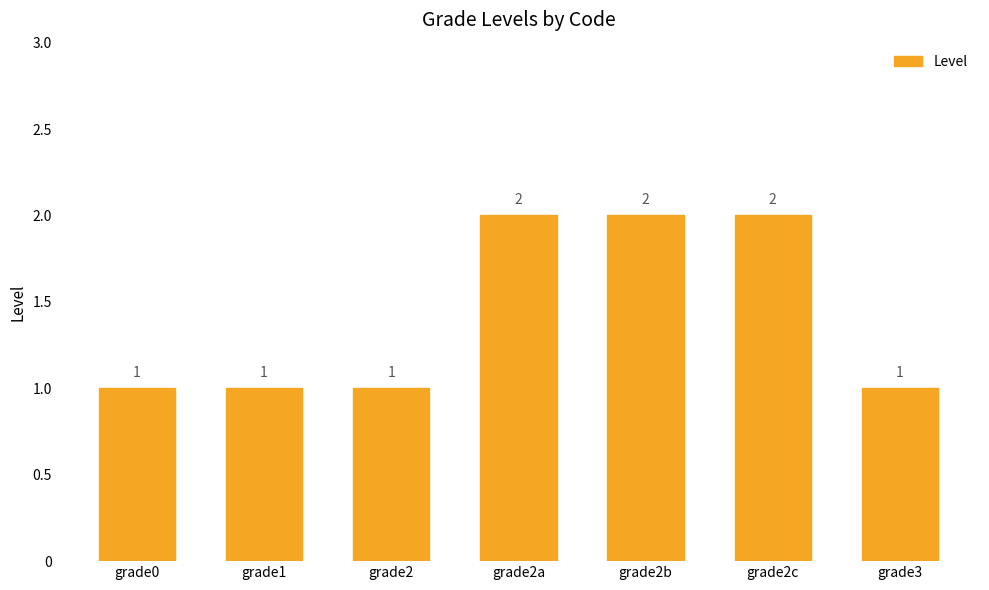

What is the label of the 3rd bar from the left?

grade2